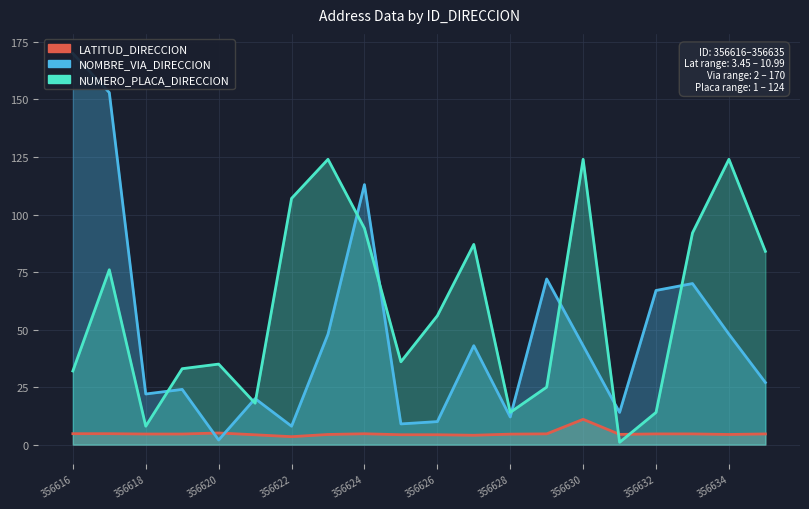

At how many categories does at least one series exceed 30?

16